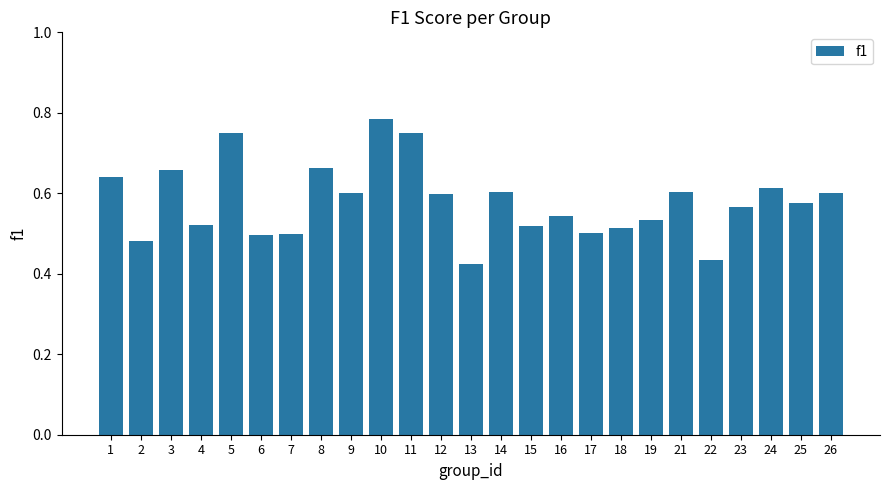

True or false: the data shows 0.5 at 6.

True